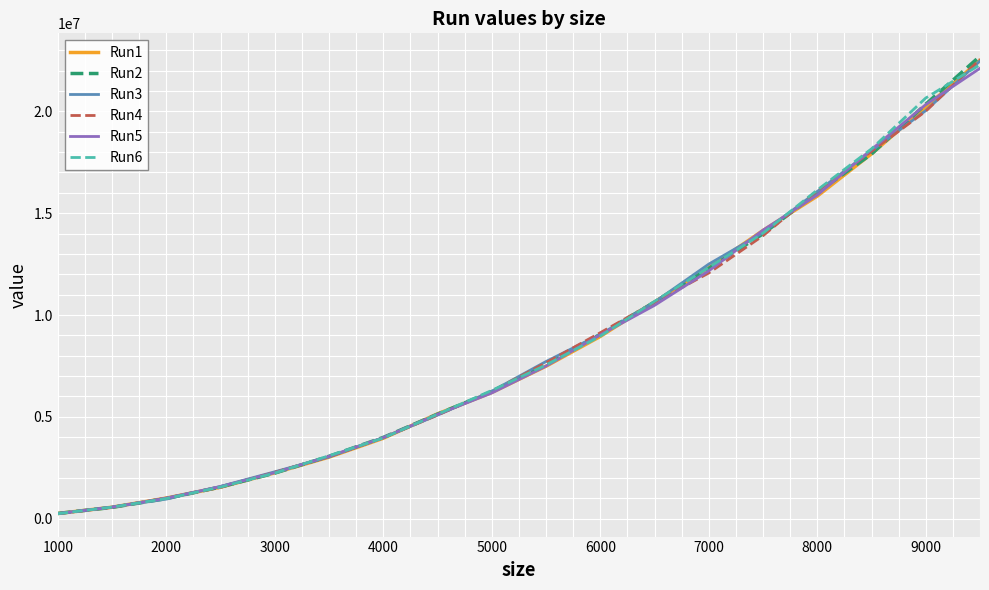

Which series has the largest range (max minus min)?

Run2